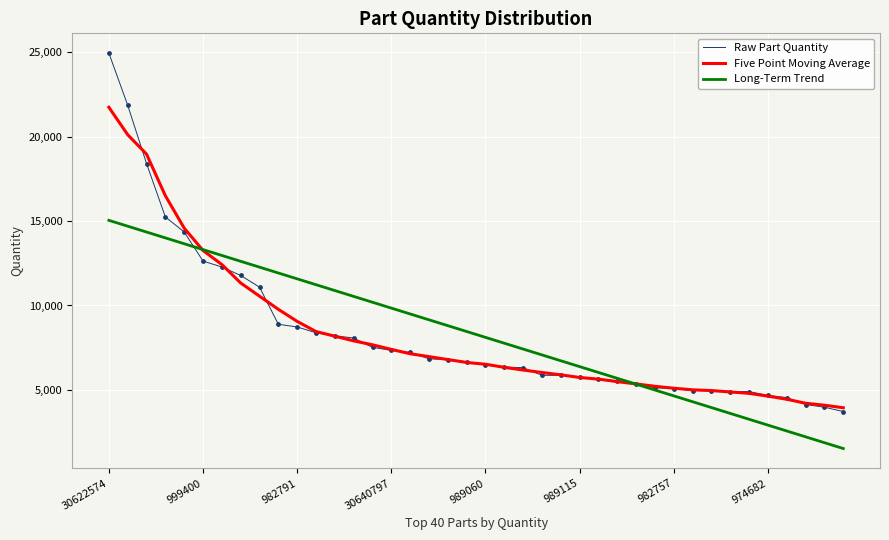

Which series has the largest range (max minus min)?

Raw Part Quantity